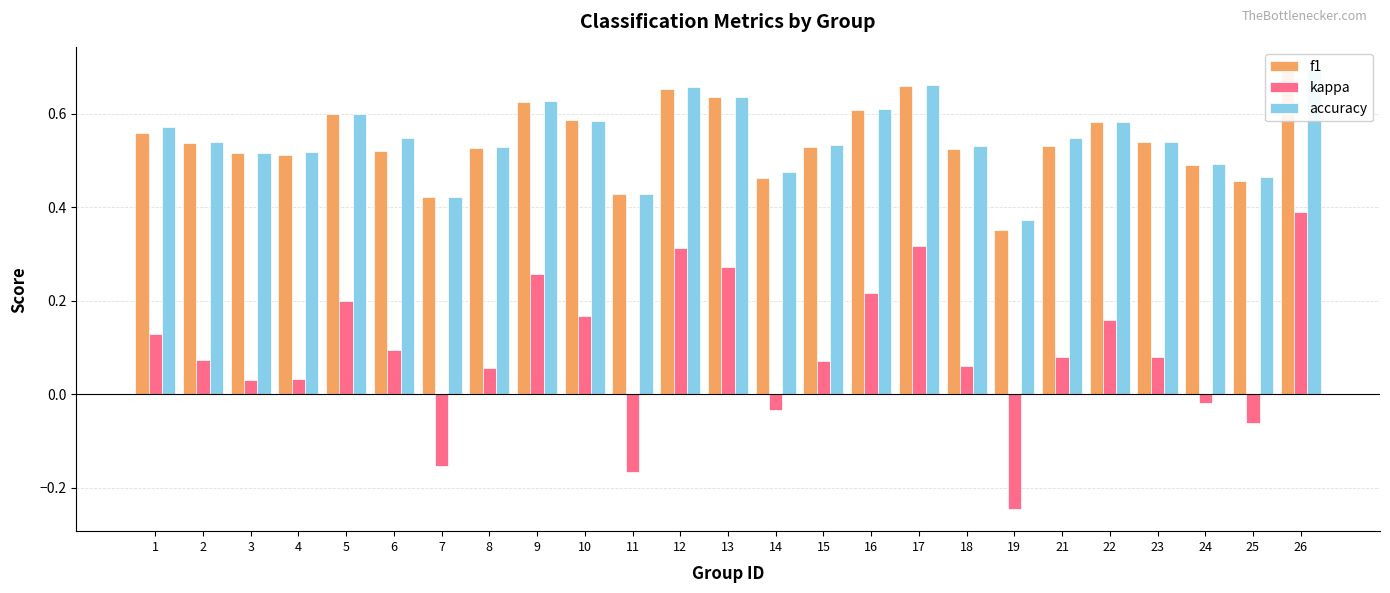

What is the total value across all series at 13?

1.5